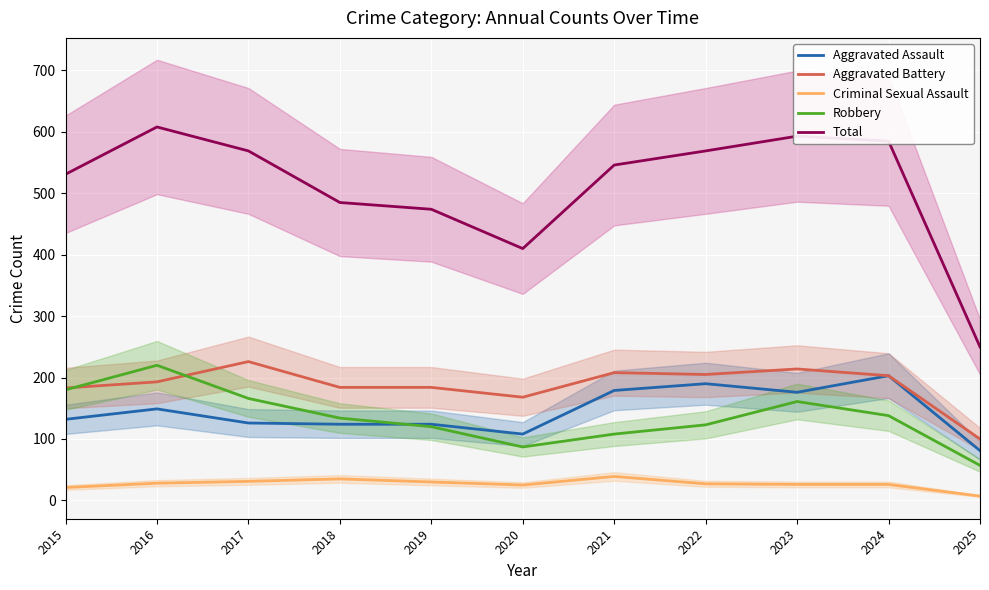

Which label corresponds to the smallest value in the chart?

2025